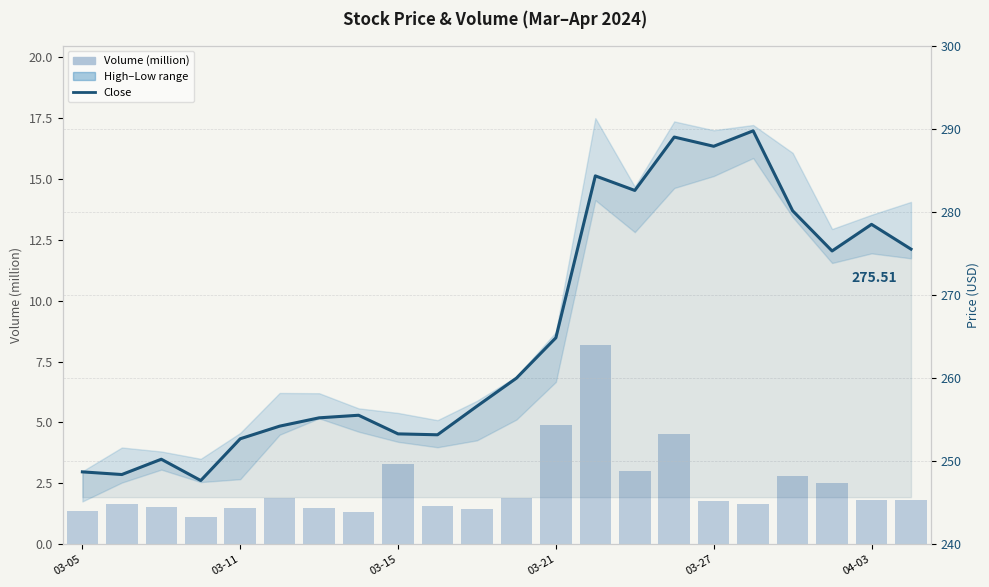

The value of Volume (million) at 03-27 is 2.4. True or false?

False